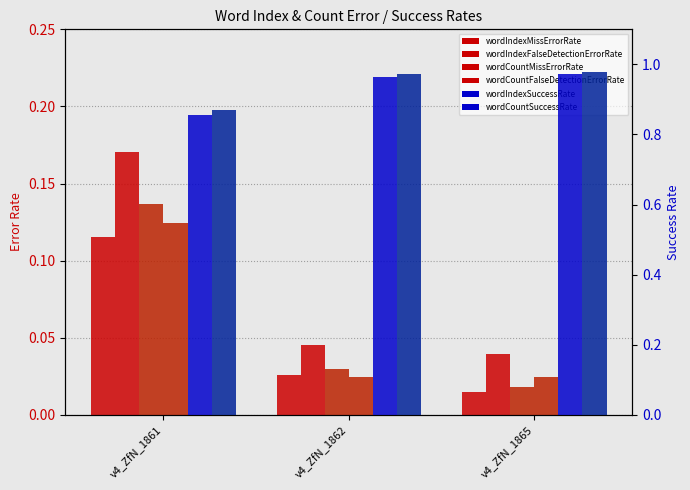

How many bars are there in each group?

6